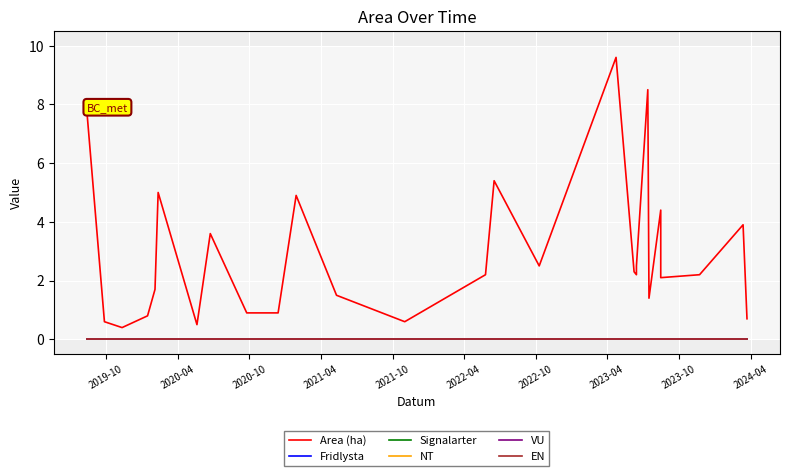

Which series has the largest total across all categories?

Area (ha)